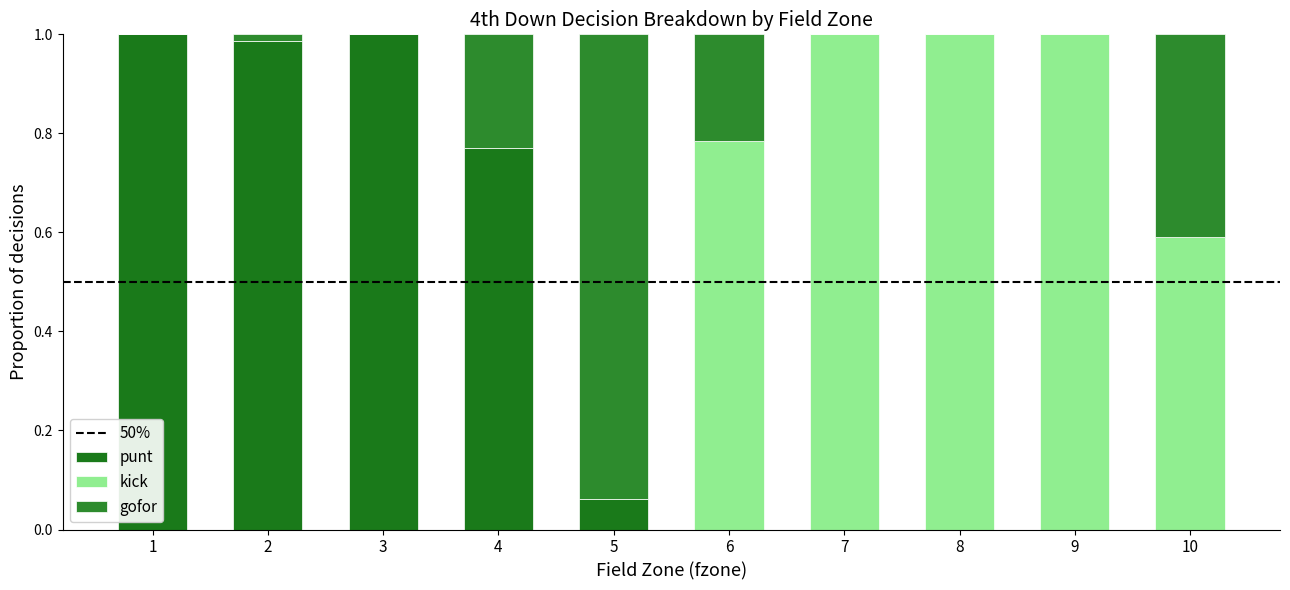

Is it true that punt equals 0.8 at 4?

True